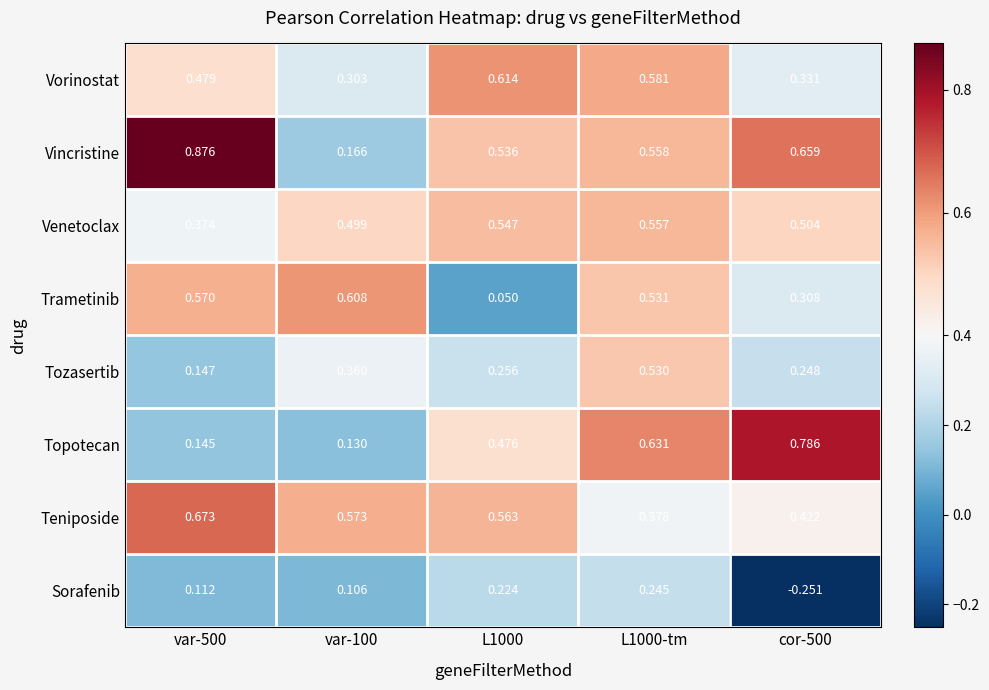

Which series has the largest total across all categories?

Vincristine